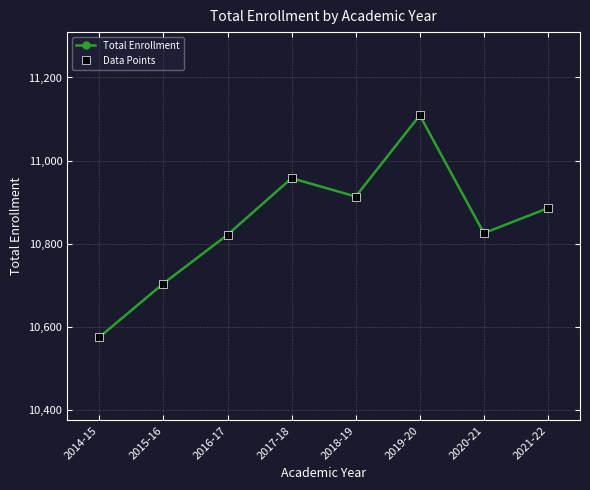

What is the sum of all Total Enrollment values?

86796